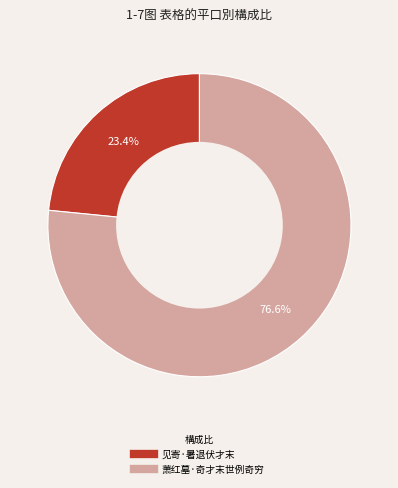

Combined, what portion of the pie is 萧红墓·奇才末世例奇穷 and 见寄·暑退伏才末?

100.0%